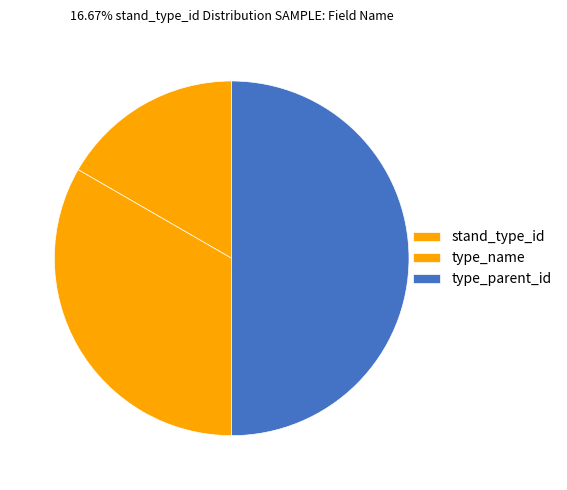

How many segments does this pie chart have?

3